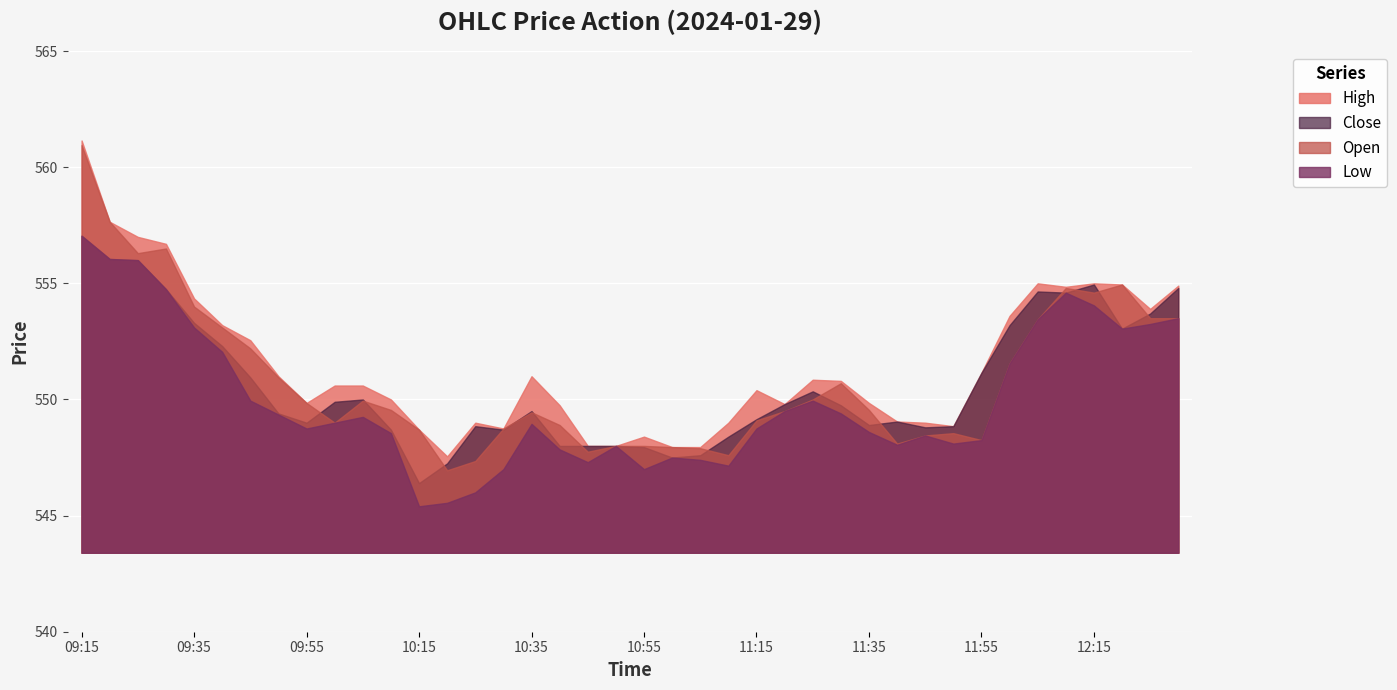

Reading right to left, what are all the values shown in this chart?

Close: 12:30=554.8	12:25=553.7	12:20=553.0	12:15=555.0	12:10=554.6	12:05=554.6	12:00=553.2	11:55=551.1	11:50=548.9	11:45=548.8	11:40=549.0	11:35=548.9	11:30=549.8	11:25=550.4	11:20=549.8	11:15=549.1	11:10=548.4	11:05=547.6	11:00=547.5	10:55=548.0	10:50=548.0	10:45=548.0	10:40=548.0	10:35=549.5	10:30=548.7	10:25=548.9	10:20=547.2	10:15=546.4	10:10=548.7	10:05=550.0	10:00=549.9	09:55=549.0	09:50=549.4	09:45=551.0	09:40=552.3	09:35=553.3	09:30=554.8	09:25=556.0	09:20=556.0	09:15=557.0
Open: 12:30=553.5	12:25=553.5	12:20=555.0	12:15=554.6	12:10=554.8	12:05=553.5	12:00=551.5	11:55=548.2	11:50=548.5	11:45=548.5	11:40=548.1	11:35=549.5	11:30=550.7	11:25=550.0	11:20=549.5	11:15=549.1	11:10=547.6	11:05=547.9	11:00=548.0	10:55=548.0	10:50=548.0	10:45=547.8	10:40=548.9	10:35=549.5	10:30=548.8	10:25=547.4	10:20=547.0	10:15=548.7	10:10=549.5	10:05=550.0	10:00=549.0	09:55=549.9	09:50=551.0	09:45=552.2	09:40=553.1	09:35=554.0	09:30=556.5	09:25=556.3	09:20=557.6	09:15=561.0
High: 12:30=554.9	12:25=553.9	12:20=555.0	12:15=555.0	12:10=554.9	12:05=555.0	12:00=553.6	11:55=551.1	11:50=548.9	11:45=549.0	11:40=549.0	11:35=549.9	11:30=550.8	11:25=550.9	11:20=549.8	11:15=550.4	11:10=549.0	11:05=548.0	11:00=548.0	10:55=548.4	10:50=548.0	10:45=548.0	10:40=549.8	10:35=551.0	10:30=548.8	10:25=549.0	10:20=547.5	10:15=548.7	10:10=550.0	10:05=550.6	10:00=550.6	09:55=549.9	09:50=551.0	09:45=552.5	09:40=553.2	09:35=554.4	09:30=556.7	09:25=557.0	09:20=557.6	09:15=561.1
Low: 12:30=553.5	12:25=553.2	12:20=553.0	12:15=554.0	12:10=554.6	12:05=553.5	12:00=551.5	11:55=548.2	11:50=548.1	11:45=548.5	11:40=548.0	11:35=548.6	11:30=549.4	11:25=550.0	11:20=549.5	11:15=548.8	11:10=547.1	11:05=547.4	11:00=547.5	10:55=547.0	10:50=548.0	10:45=547.3	10:40=547.9	10:35=549.0	10:30=547.0	10:25=546.0	10:20=545.5	10:15=545.4	10:10=548.5	10:05=549.2	10:00=549.0	09:55=548.8	09:50=549.4	09:45=550.0	09:40=552.0	09:35=553.1	09:30=554.8	09:25=556.0	09:20=556.0	09:15=557.0